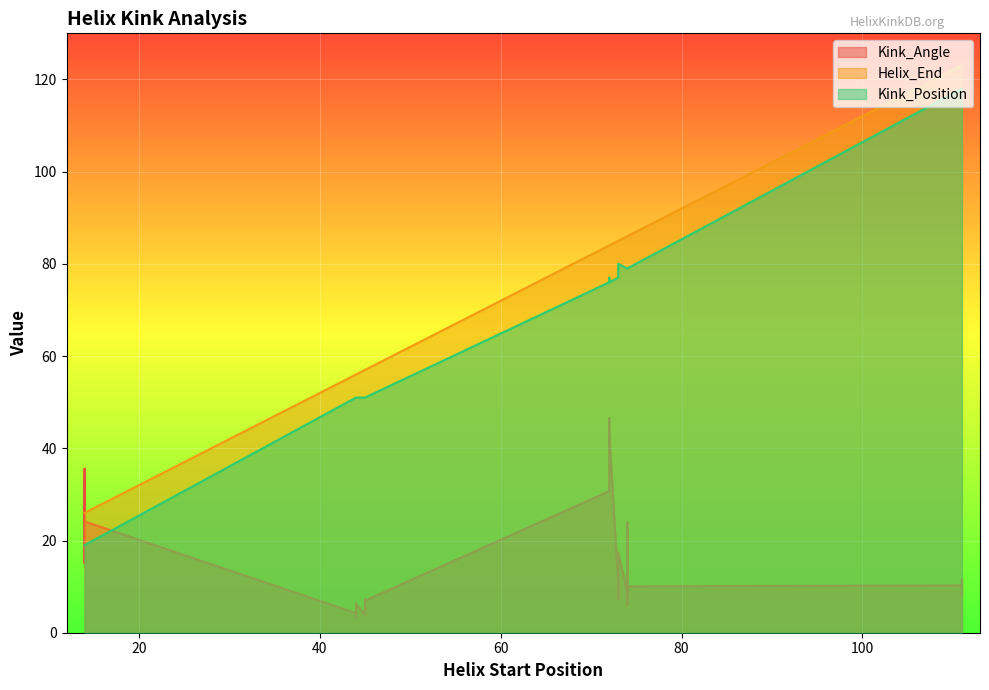

At which label does Kink_Angle first exceed 9?

14